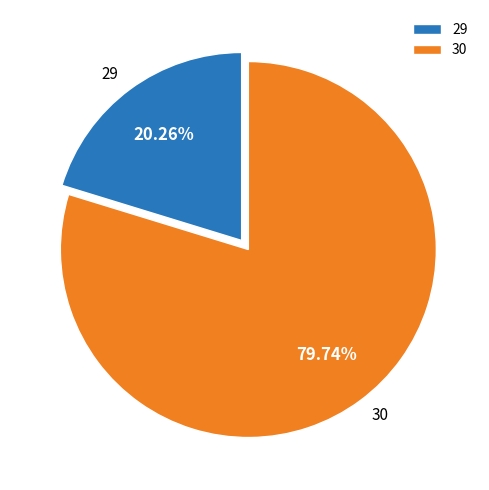

Which has a higher value, 29 or 30?

30